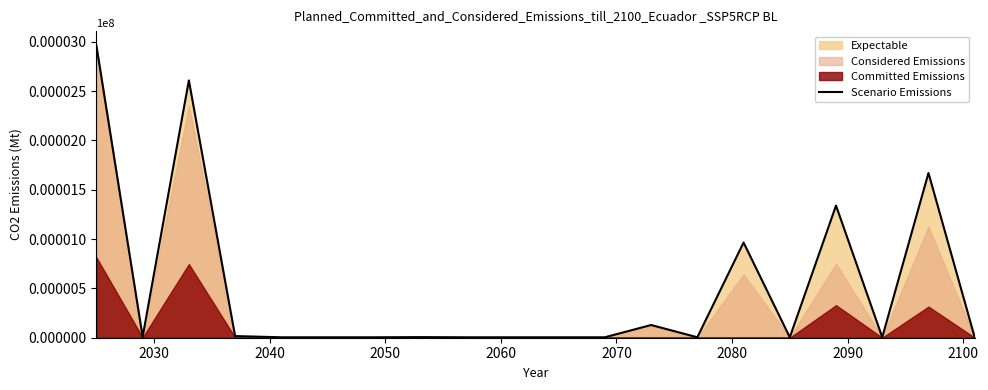

What is the smallest value displayed?

4.5